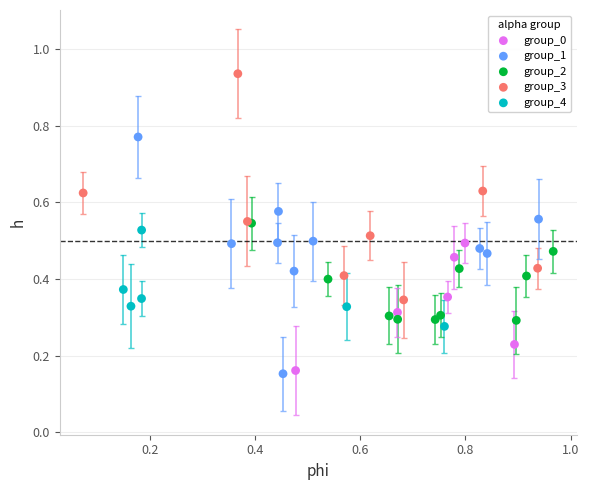

Which series reaches the maximum Y coordinate?

group_3